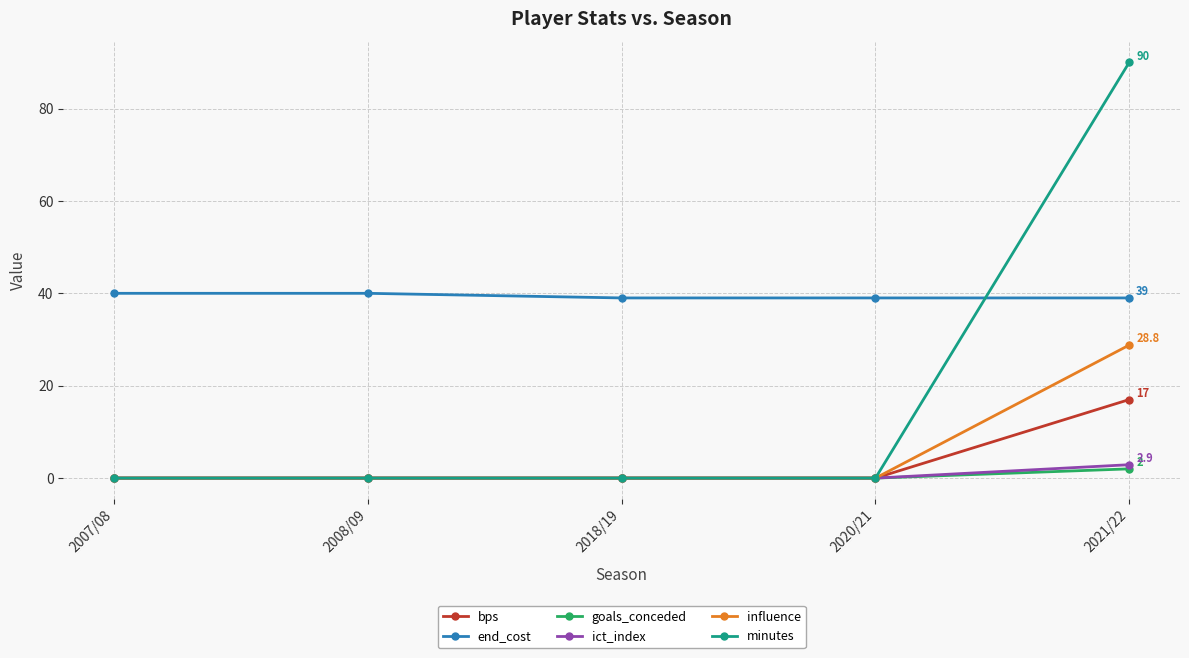

Is it true that influence equals 17.3 at 2008/09?

False